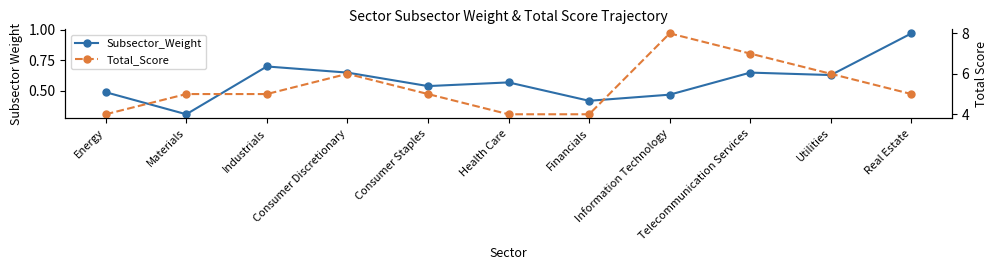

At Industrials, list the series in order from largest to smallest.

Total_Score, Subsector_Weight